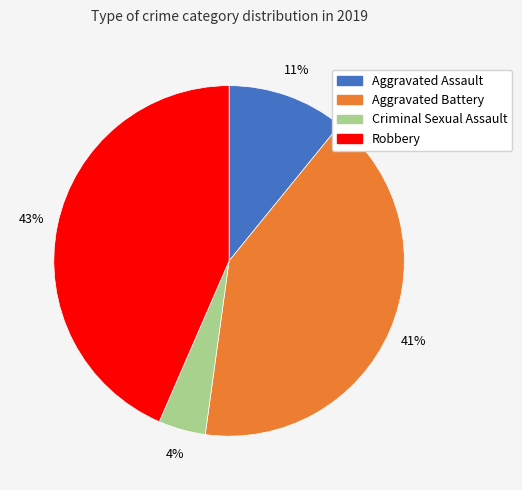

Does any single category account for the majority?

No